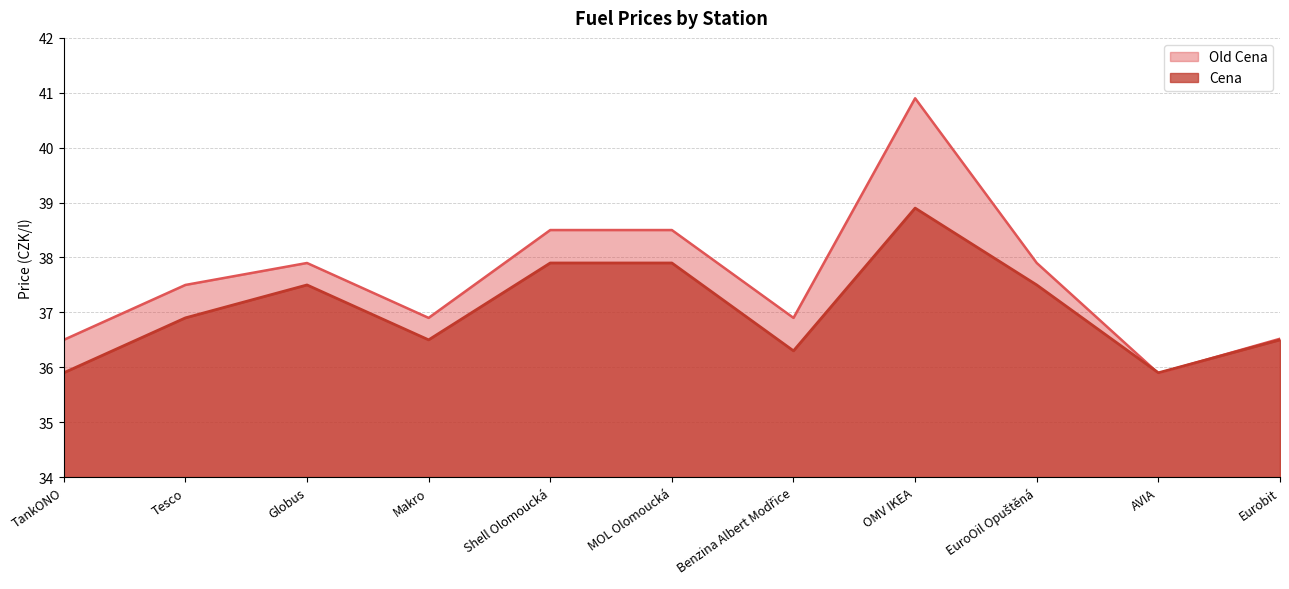

Is it true that Old Cena equals 52.3 at TankONO?

False